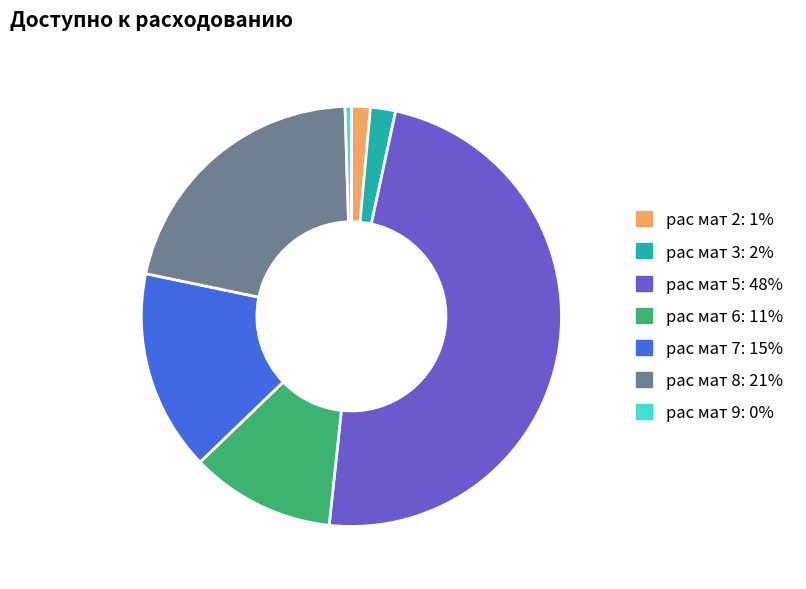

Which slice is the largest?

рас мат 5